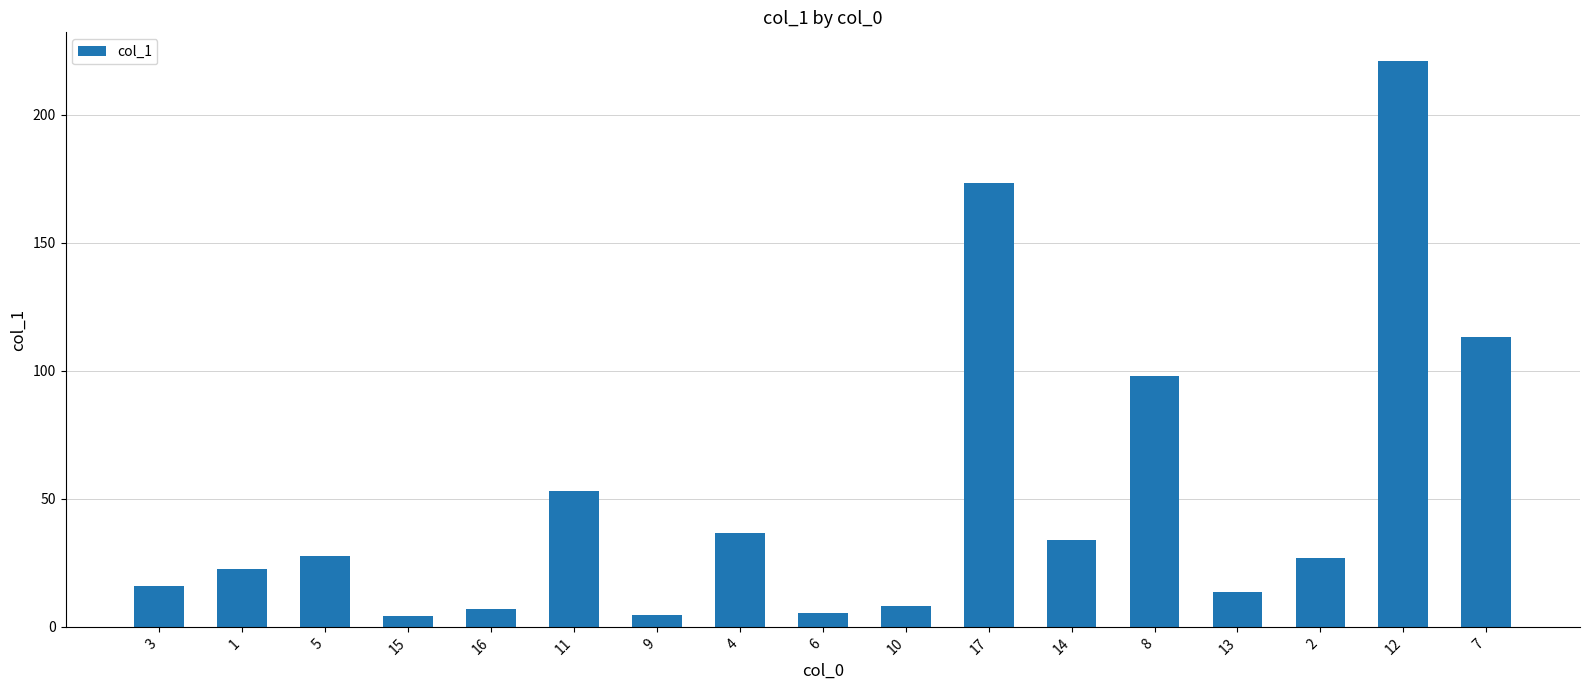

What is the difference between the values at 2 and 14?

7.0